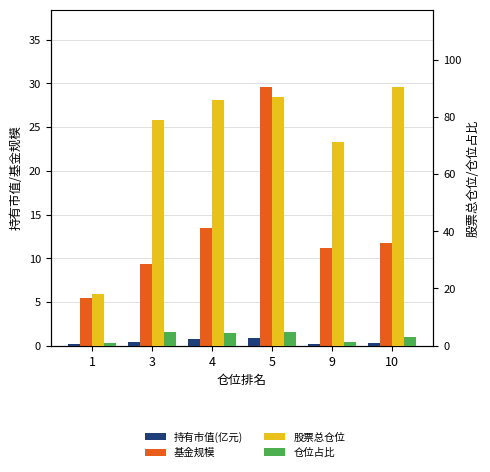

True or false: 股票总仓位 has a value of 85.9 at 4.

True